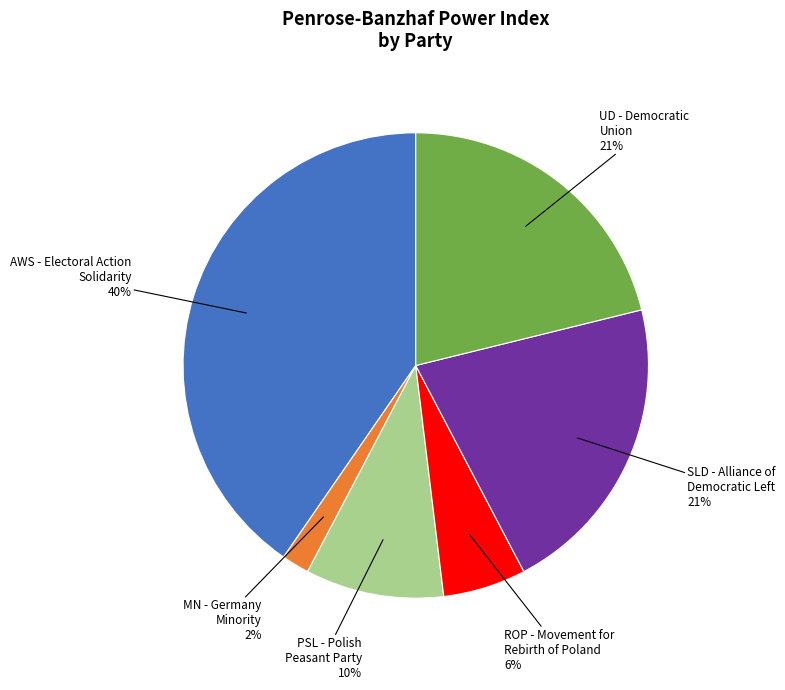

To the nearest percent, what percentage of the pie is ROP - Movement for Rebirth of Poland?

6%